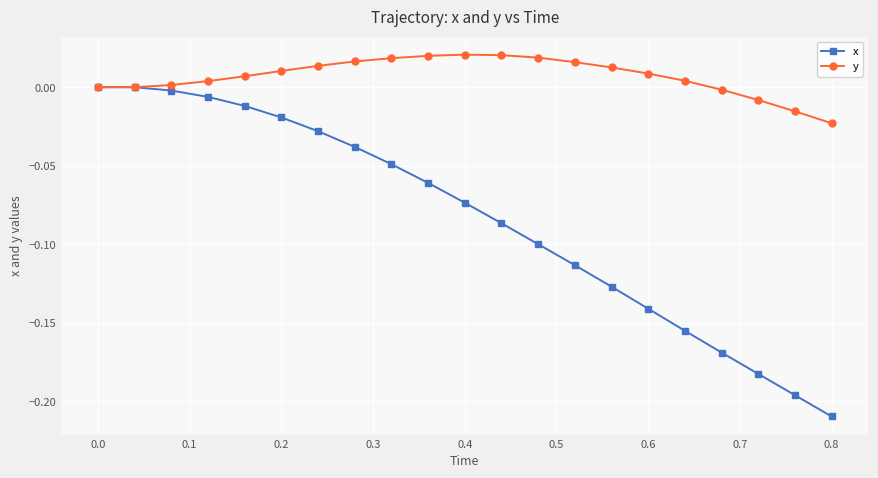

Which series has the largest total across all categories?

y